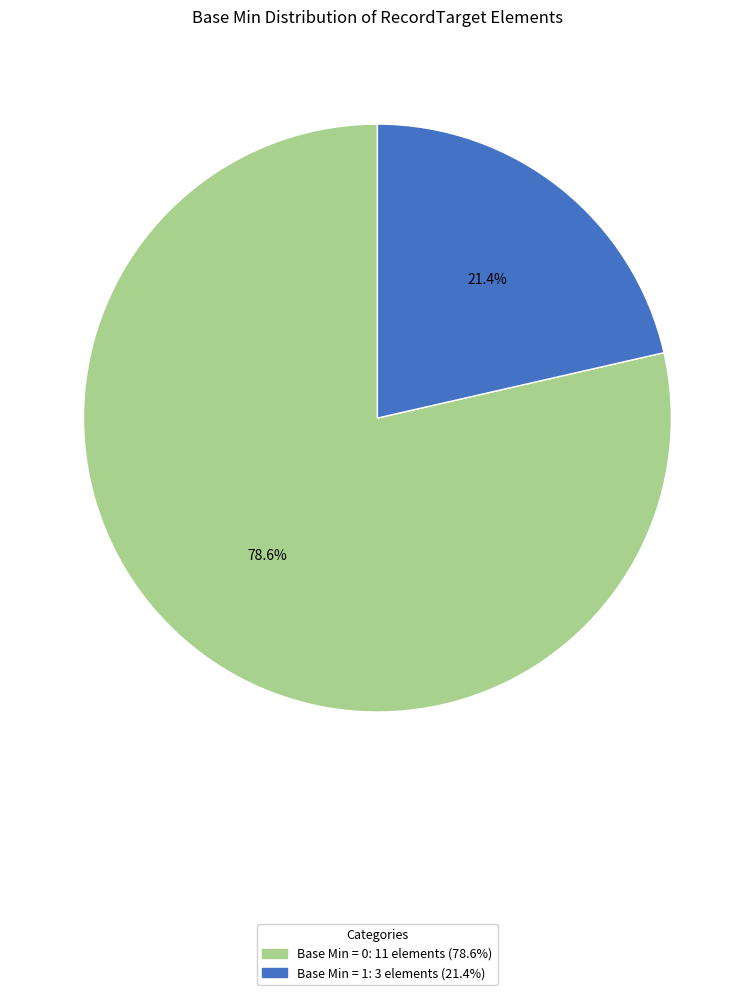

Is there a majority slice in this chart?

Yes